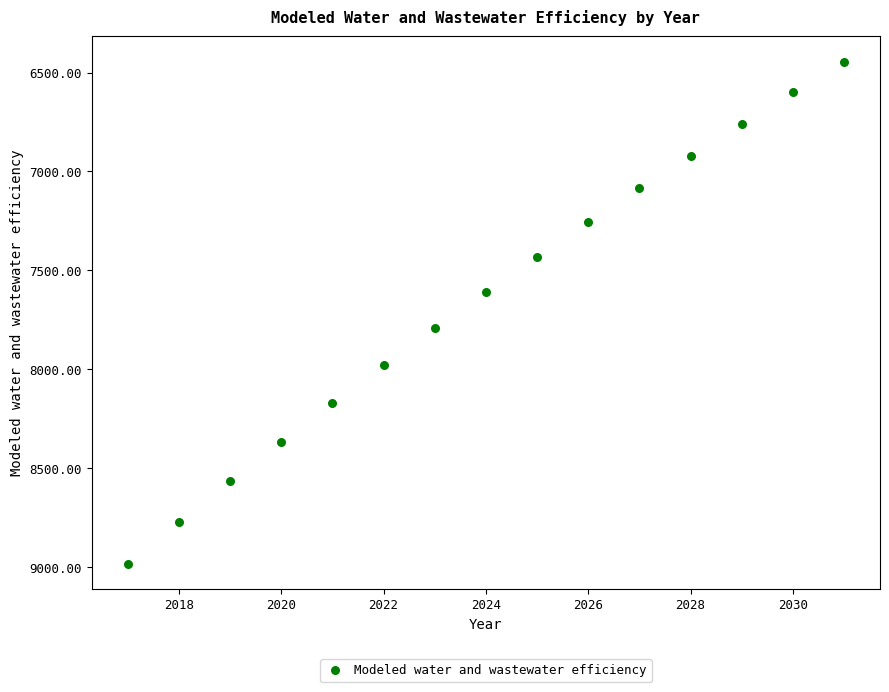

What is the range of X values (max minus min)?

14.0